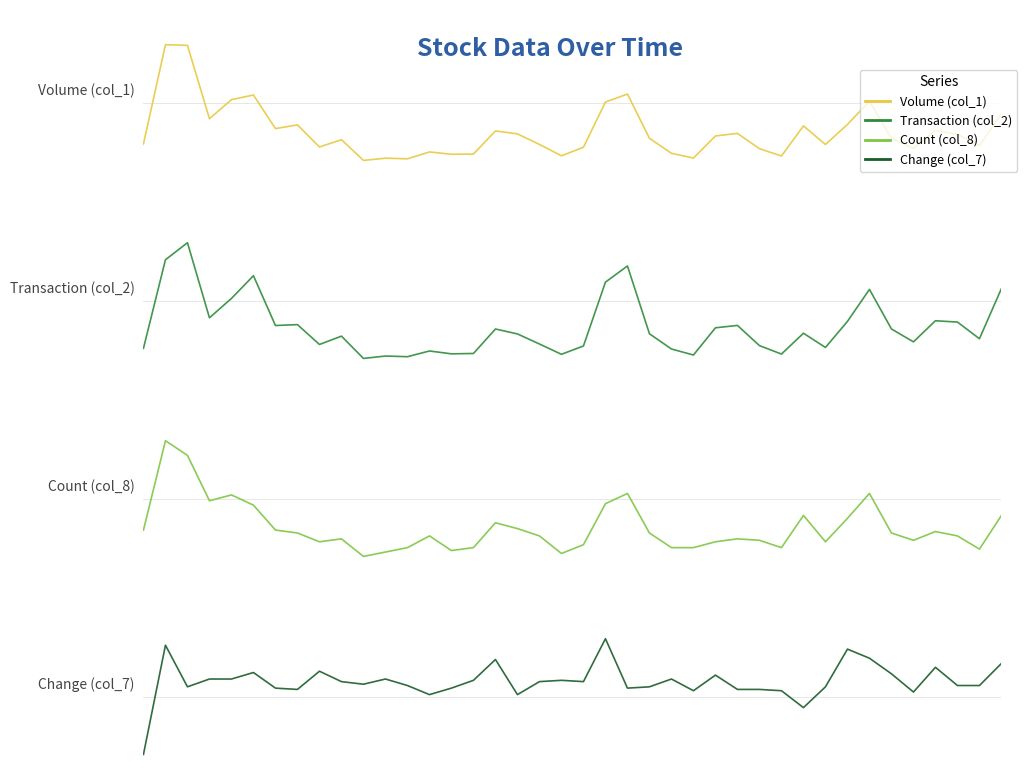

How many positive values does the Change (col_7) series have?

39